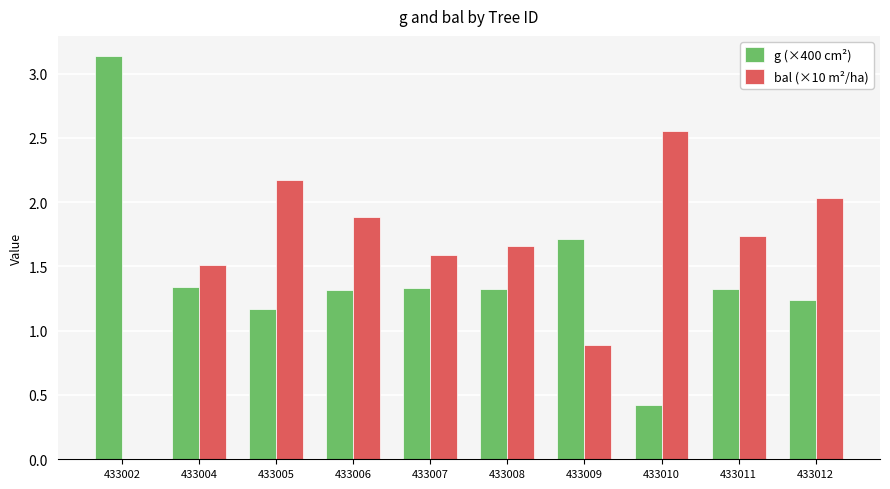

The g (×400 cm²) series shows 0.3 at 433011. True or false?

False